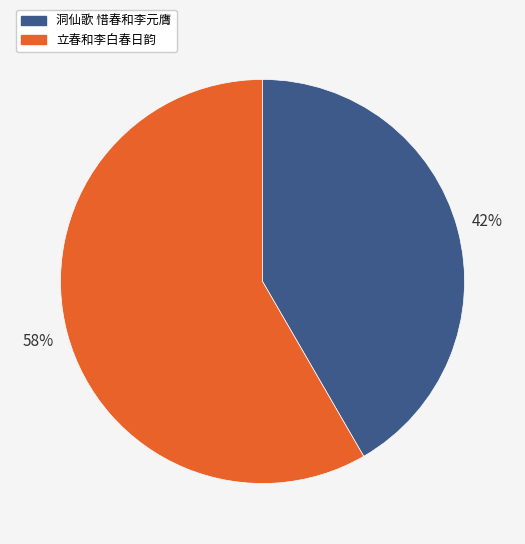

To the nearest percent, what is the combined percentage of 洞仙歌 惜春和李元膺 and 立春和李白春日韵?

100%